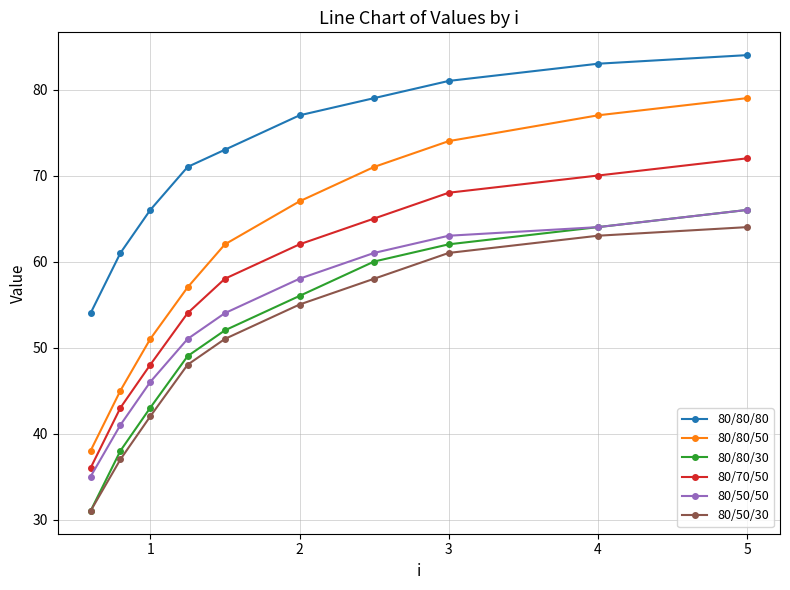

Reading left to right, list all the values displayed in this chart.

80/80/80: 54	61	66	71	73	77	79	81	83	84
80/80/50: 38	45	51	57	62	67	71	74	77	79
80/80/30: 31	38	43	49	52	56	60	62	64	66
80/70/50: 36	43	48	54	58	62	65	68	70	72
80/50/50: 35	41	46	51	54	58	61	63	64	66
80/50/30: 31	37	42	48	51	55	58	61	63	64